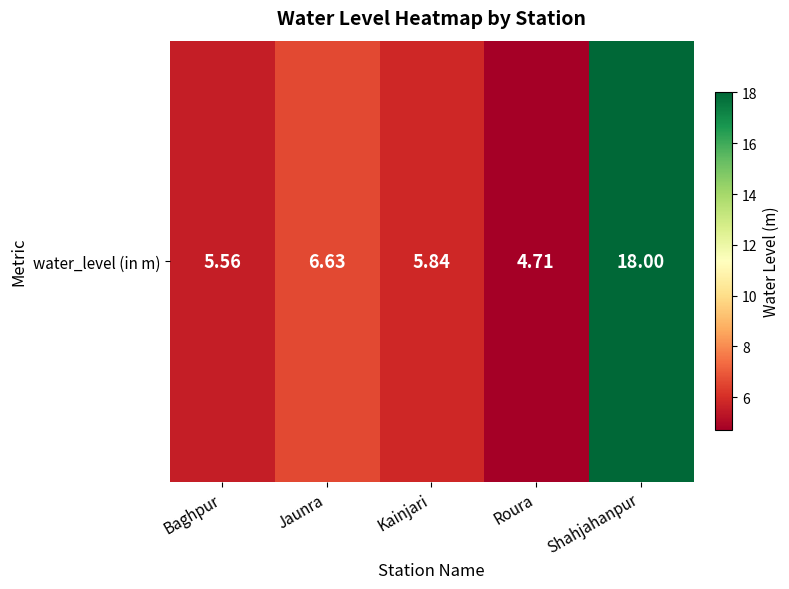

Rank the categories by value from highest to lowest.

Shahjahanpur, Jaunra, Kainjari, Baghpur, Roura